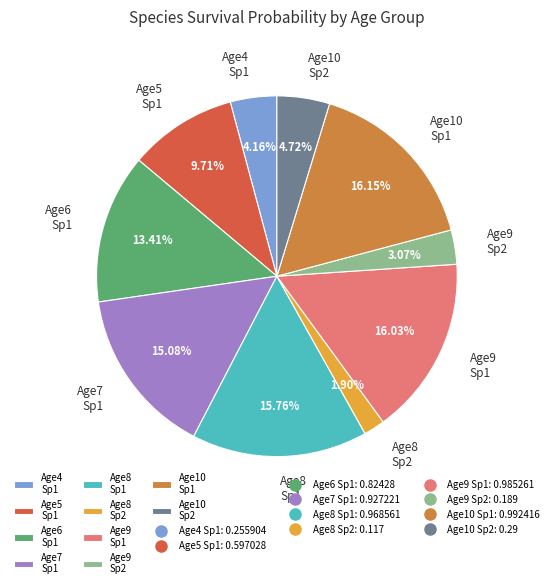

Count the number of slices in the pie.

10